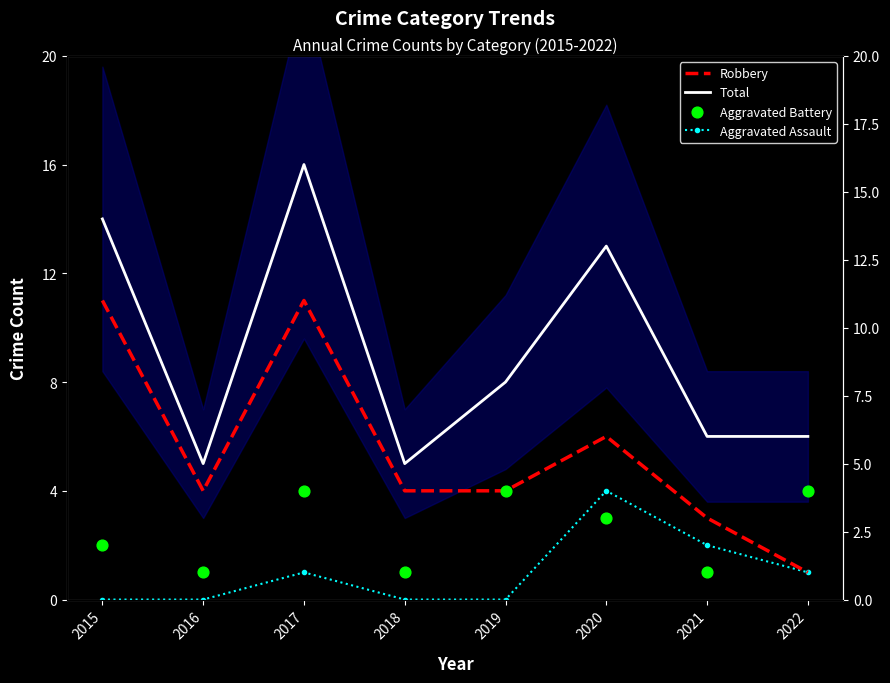

Which series reaches the maximum Y coordinate?

Total